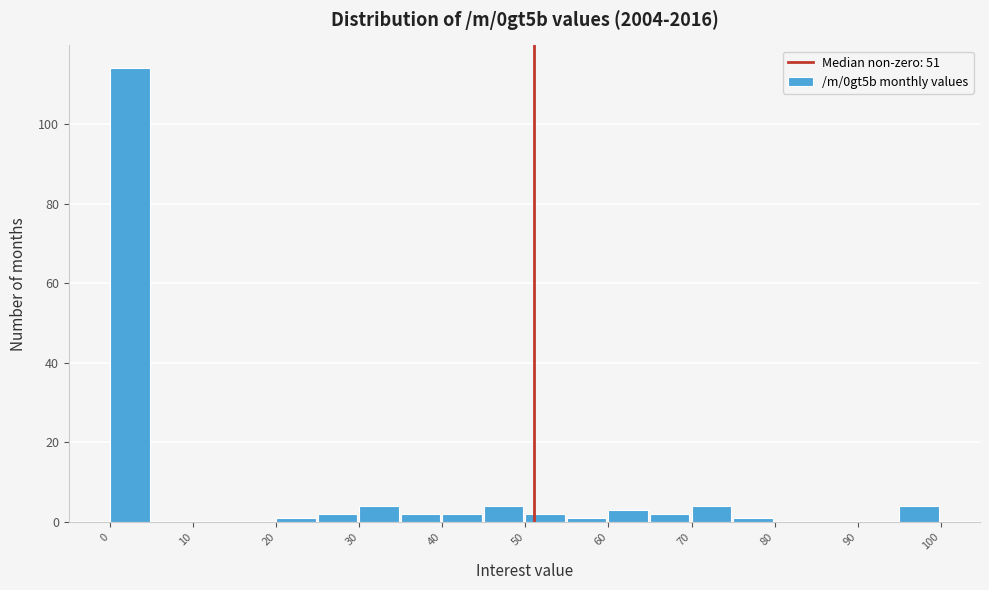

Over which range of the x-axis is the bar tallest?

0 to 5